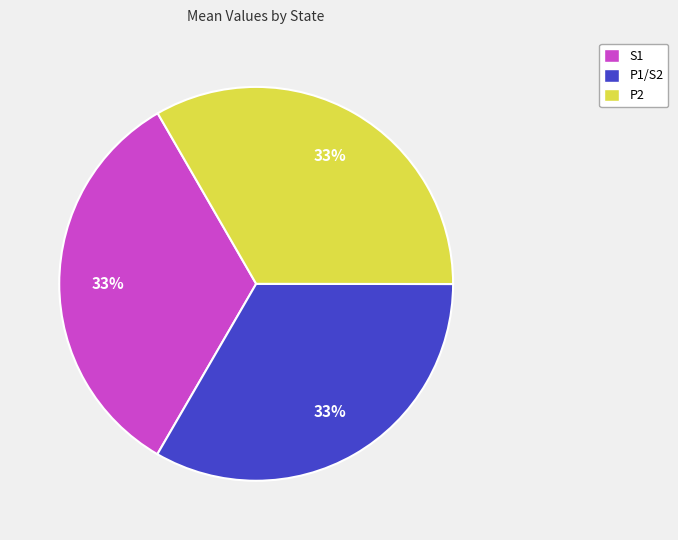

Do S1 and P2 together represent more than half of the pie?

Yes